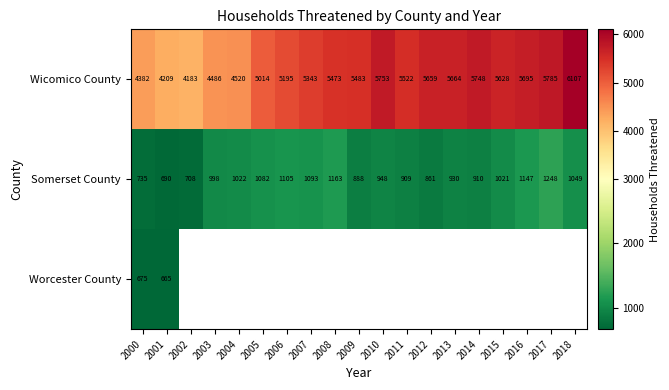

Is the value of Worcester County at 2000 greater than the value of Wicomico County at 2001?

No